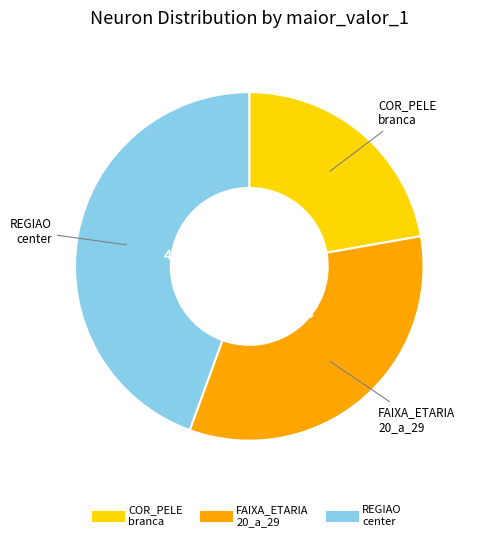

Does any single category account for the majority?

No